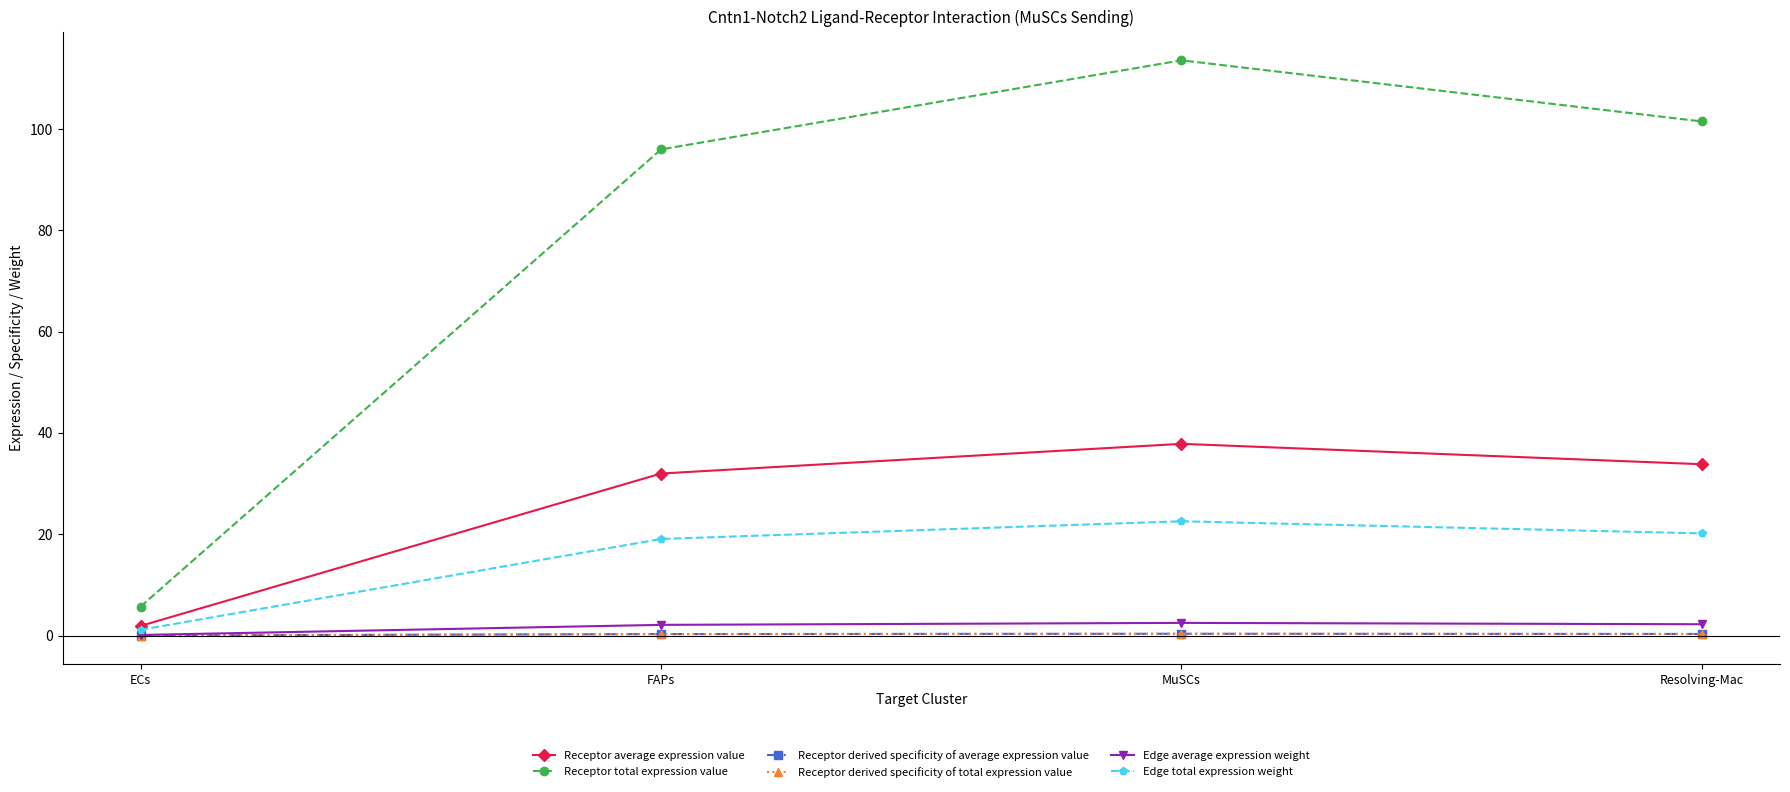

Is this an area chart (filled region under the line)?

No